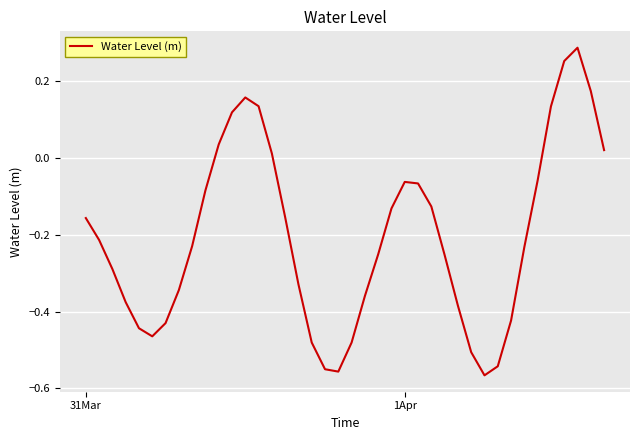

What is the difference between the maximum and minimum values?

0.9